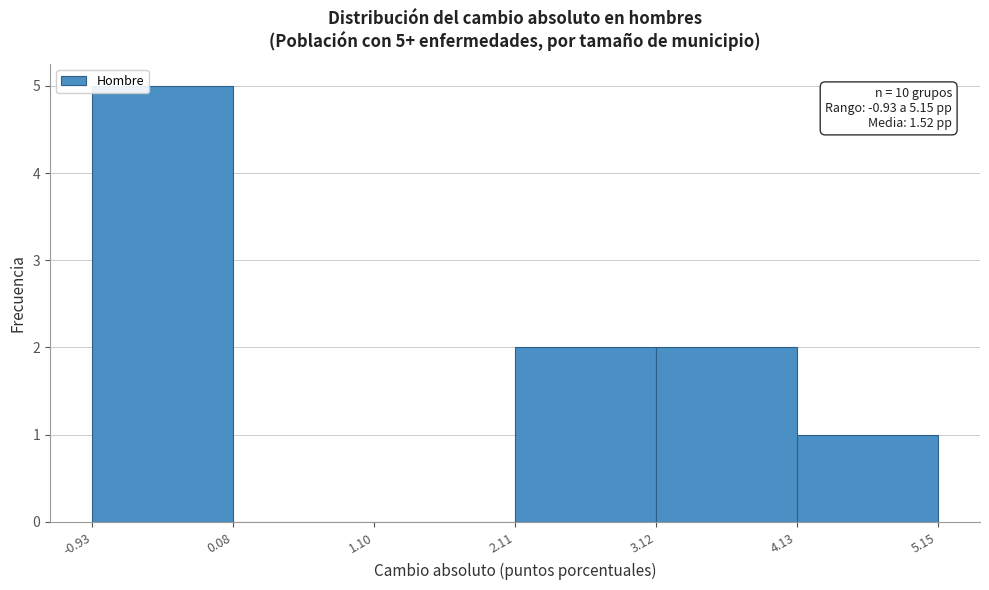

Over which range of the x-axis is the bar tallest?

-0.93 to 0.08